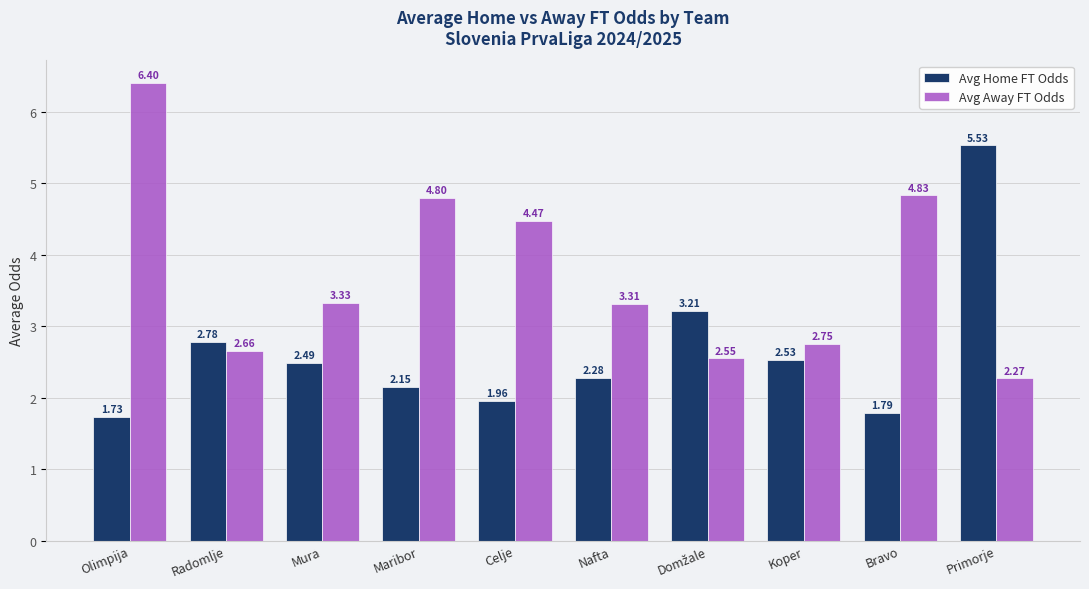

Which series has the widest spread of values?

Avg Away FT Odds